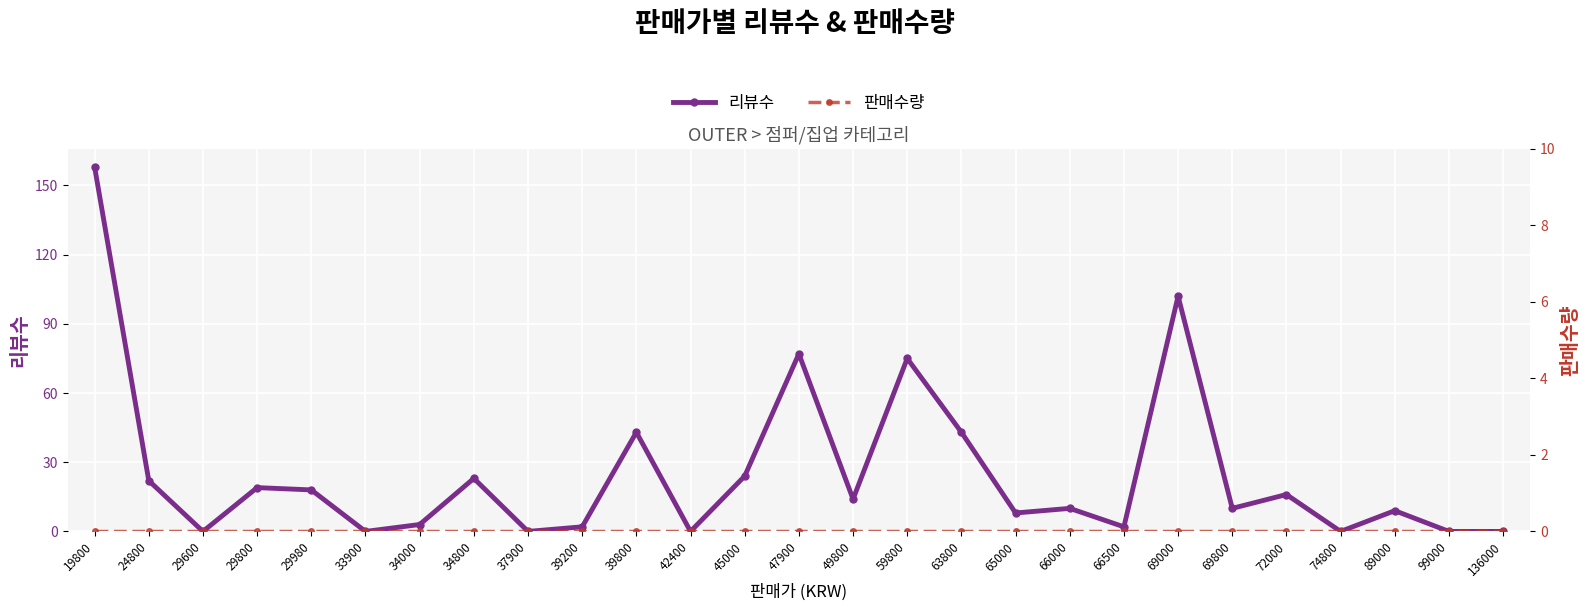

How many categories are shown in the chart?

27